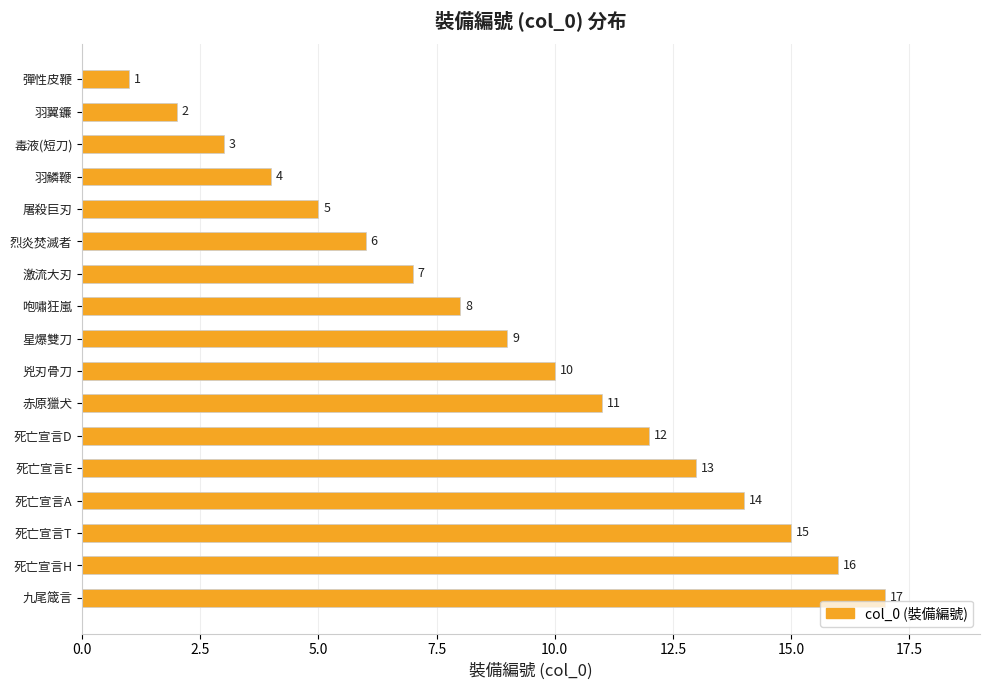

What is the sum of all values?

153